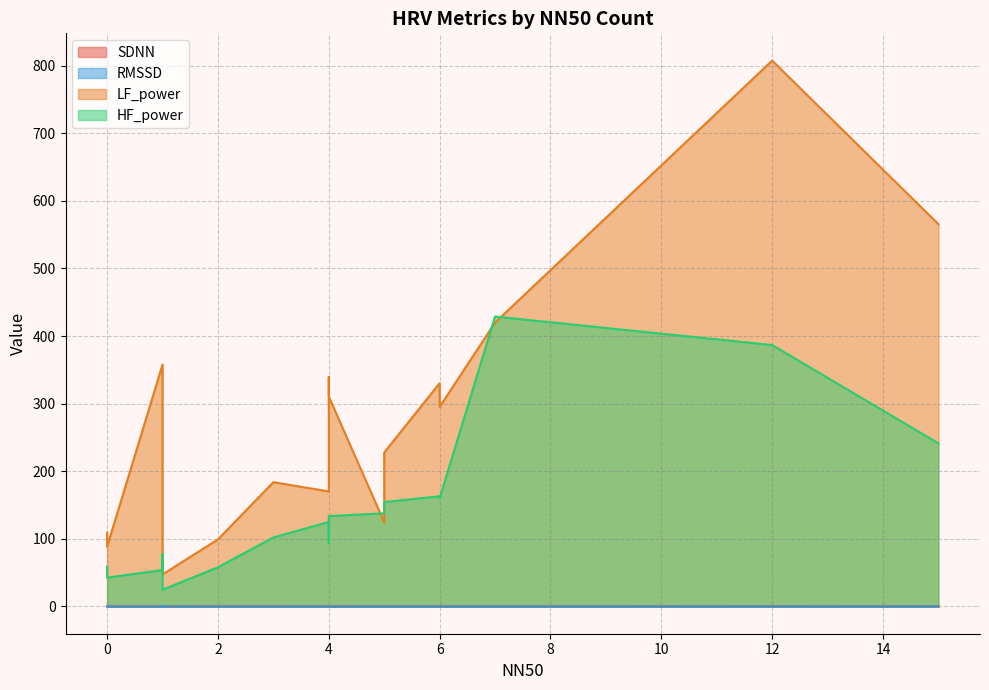

What is the difference between the second highest and minimum values in the LF_power series?

518.1